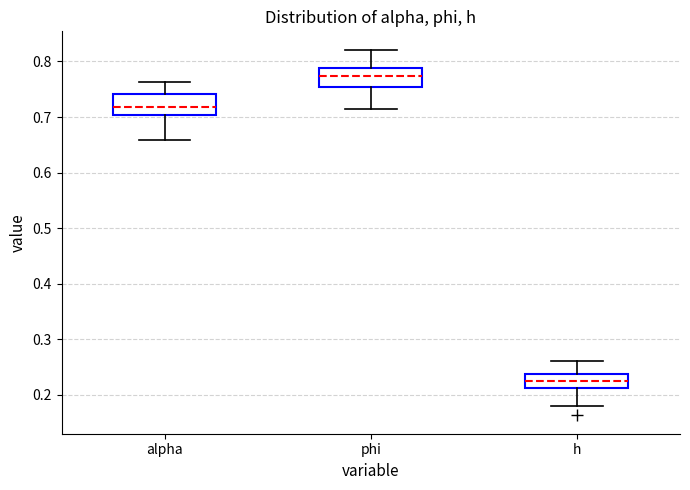

Reading left to right, read every box against the y-axis: the position of its median line, the range the box covers, and the ends of its whiskers. The values are not printed on the chart, so give them approximately, as read against the axis.

alpha: median 0.72, box 0.70 to 0.74, whiskers 0.66 to 0.76
phi: median 0.77, box 0.75 to 0.79, whiskers 0.71 to 0.82
h: median 0.23, box 0.21 to 0.24, whiskers 0.18 to 0.26